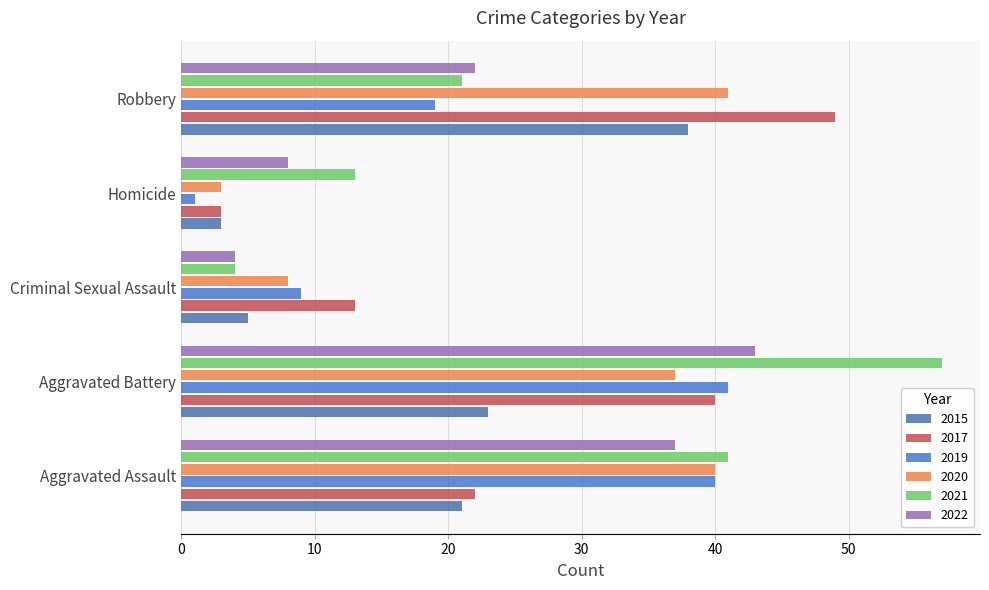

Reading left to right, what are all the values shown in this chart?

2015: Aggravated Assault=21	Aggravated Battery=23	Criminal Sexual Assault=5	Homicide=3	Robbery=38
2017: Aggravated Assault=22	Aggravated Battery=40	Criminal Sexual Assault=13	Homicide=3	Robbery=49
2019: Aggravated Assault=40	Aggravated Battery=41	Criminal Sexual Assault=9	Homicide=1	Robbery=19
2020: Aggravated Assault=40	Aggravated Battery=37	Criminal Sexual Assault=8	Homicide=3	Robbery=41
2021: Aggravated Assault=41	Aggravated Battery=57	Criminal Sexual Assault=4	Homicide=13	Robbery=21
2022: Aggravated Assault=37	Aggravated Battery=43	Criminal Sexual Assault=4	Homicide=8	Robbery=22